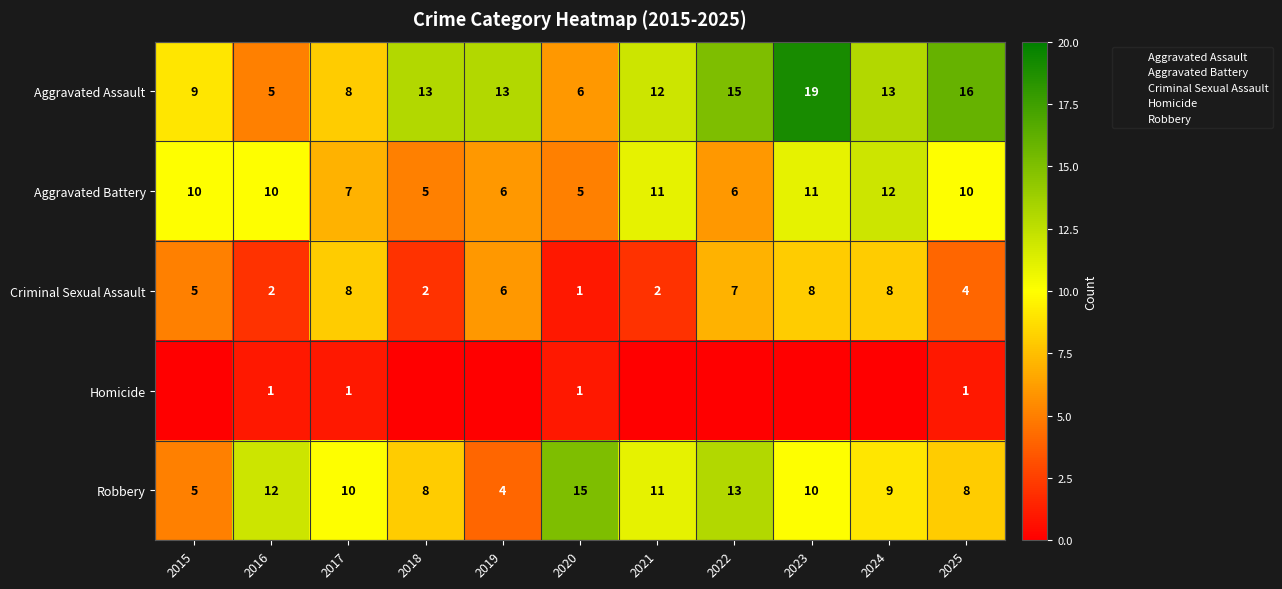

The Robbery series shows 10 at 2023. True or false?

True